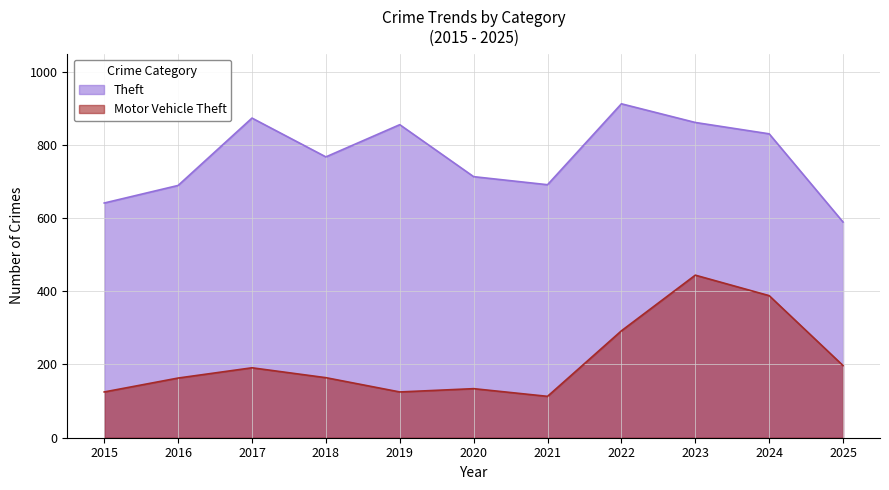

What is the value of the Motor Vehicle Theft point at the 7th from the left?

113